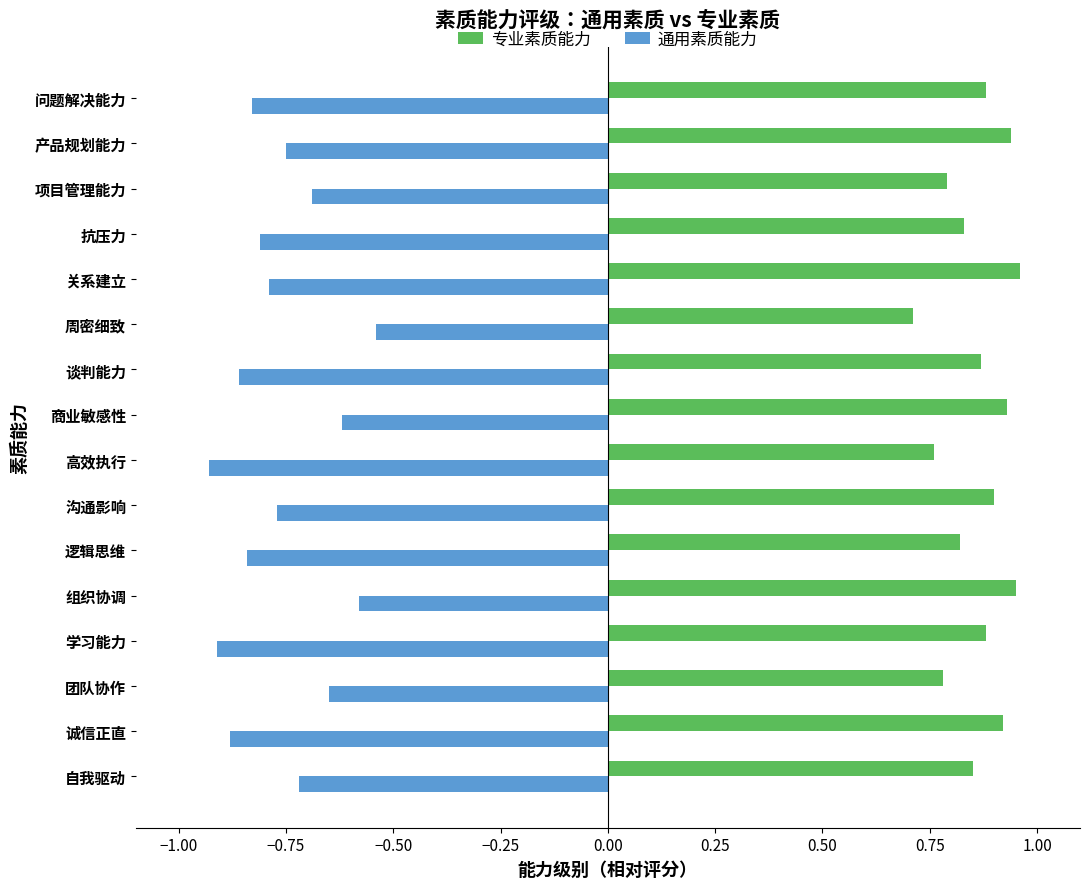

List the series in order of their overall mean, highest first.

专业素质能力, 通用素质能力